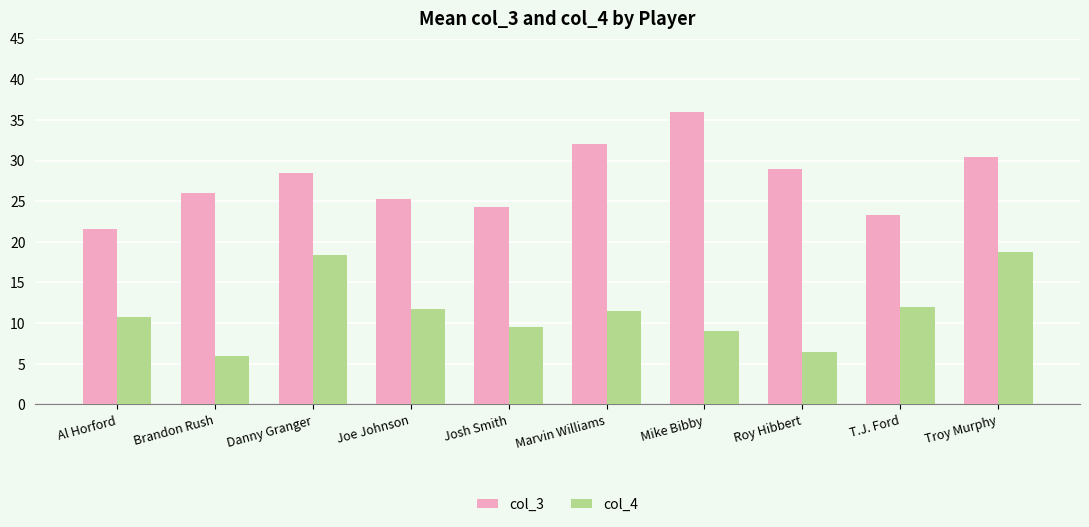

Reading left to right, list all the values displayed in this chart.

col_3: 21.6	26.0	28.5	25.3	24.3	32.0	36.0	29.0	23.3	30.4
col_4: 10.8	6.0	18.4	11.7	9.5	11.5	9.0	6.5	12.0	18.8